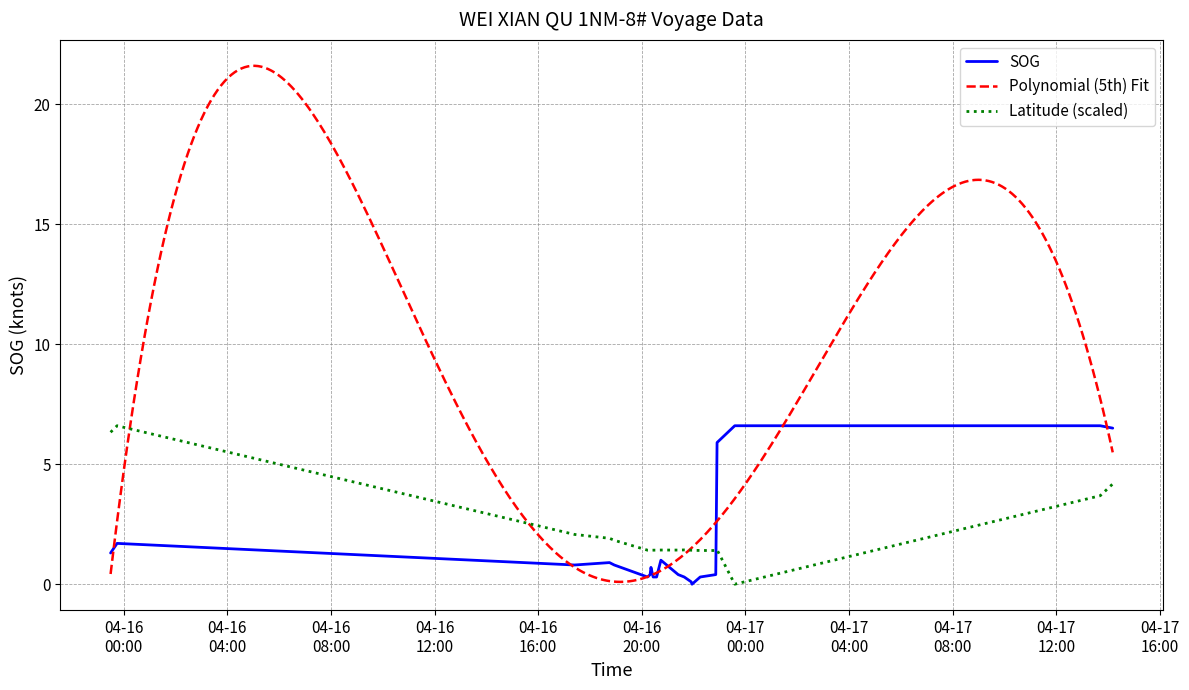

What is the value of the Latitude point at the 12th from the left?

1.4